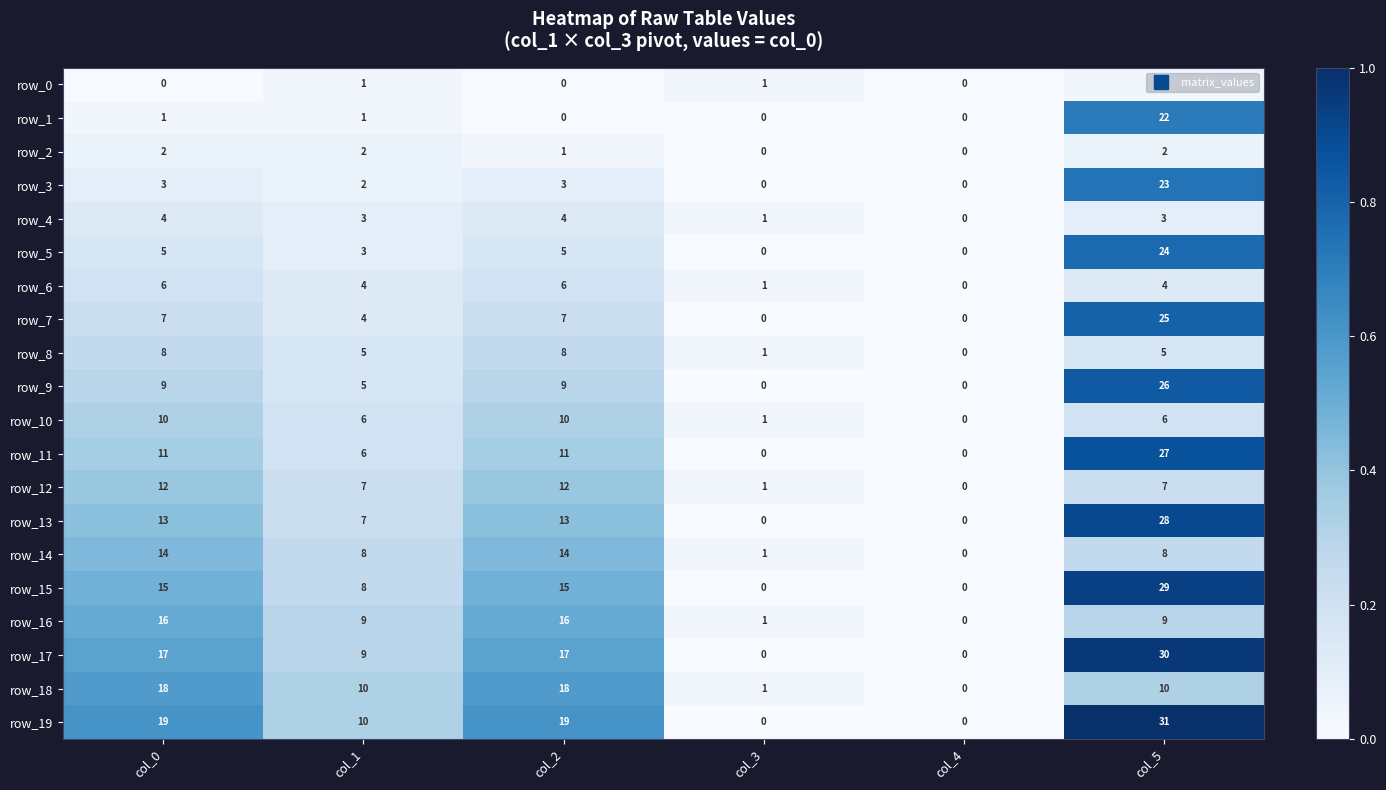

Which series has the widest spread of values?

row_19